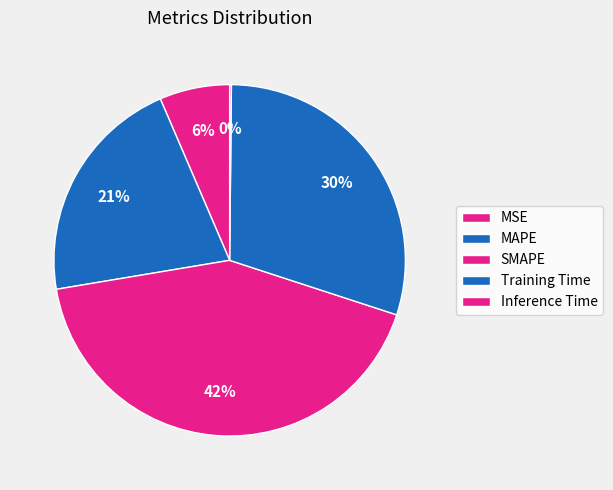

What is the change in value from MSE to Training Time?

+1.1